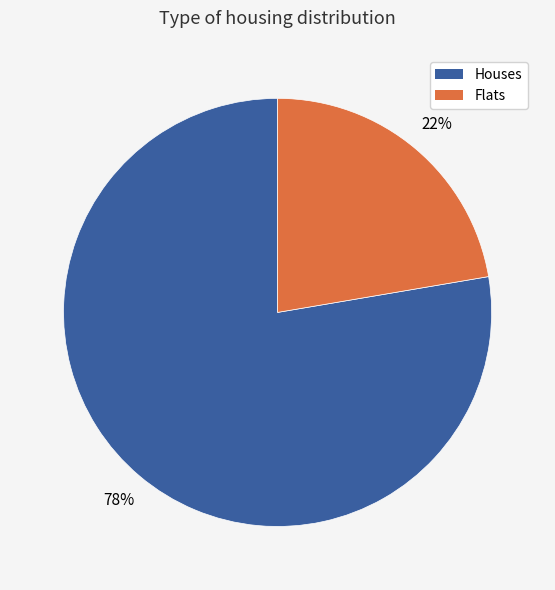

True or false: Flats accounts for 31% of the total.

False